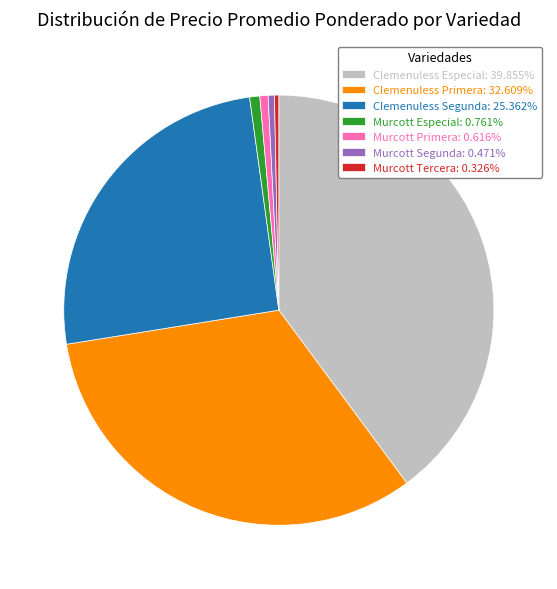

Approximately how many times larger is the value at Murcott Primera compared to Murcott Segunda?

1.3